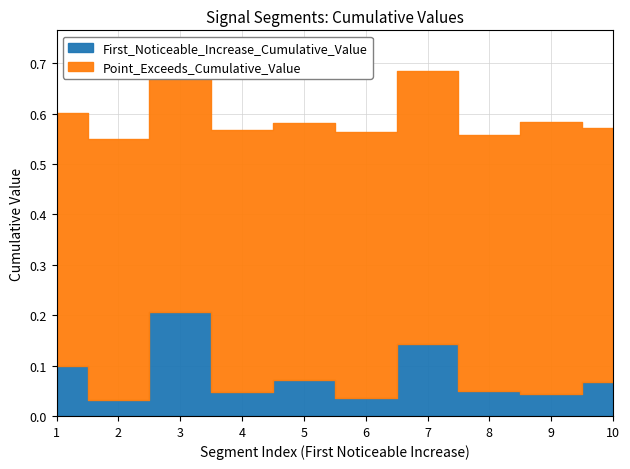

What is the lowest value of the Point_Exceeds_Cumulative_Value series?

0.5